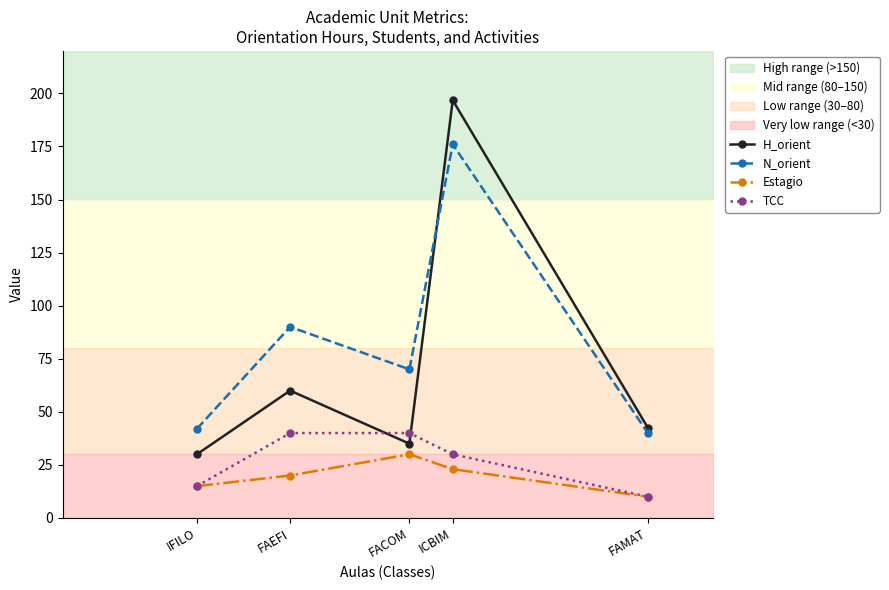

True or false: TCC and N_orient cross at least once.

False